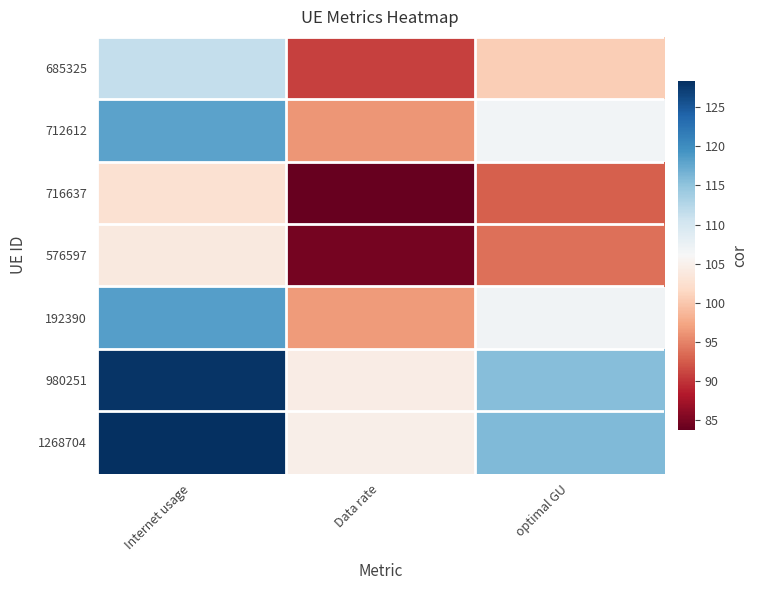

Which category has the lowest value across all series?

Data rate